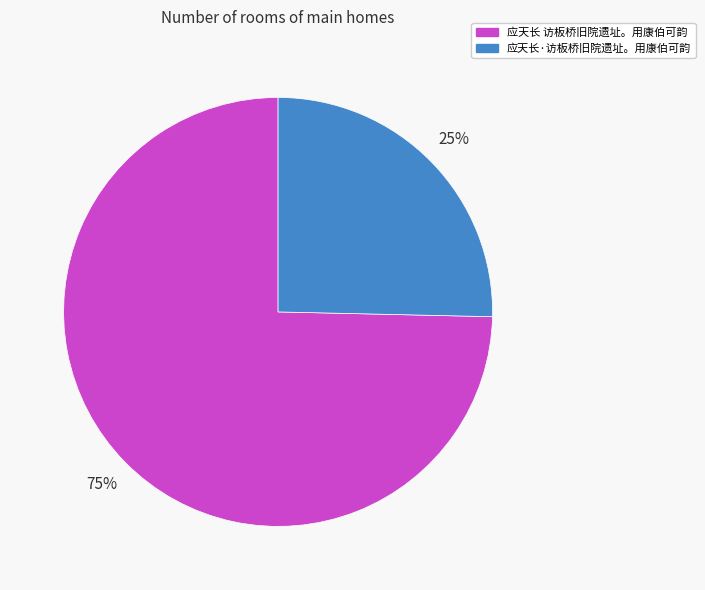

Between 应天长·访板桥旧院遗址。用康伯可韵 and 应天长 访板桥旧院遗址。用康伯可韵, which is larger?

应天长 访板桥旧院遗址。用康伯可韵